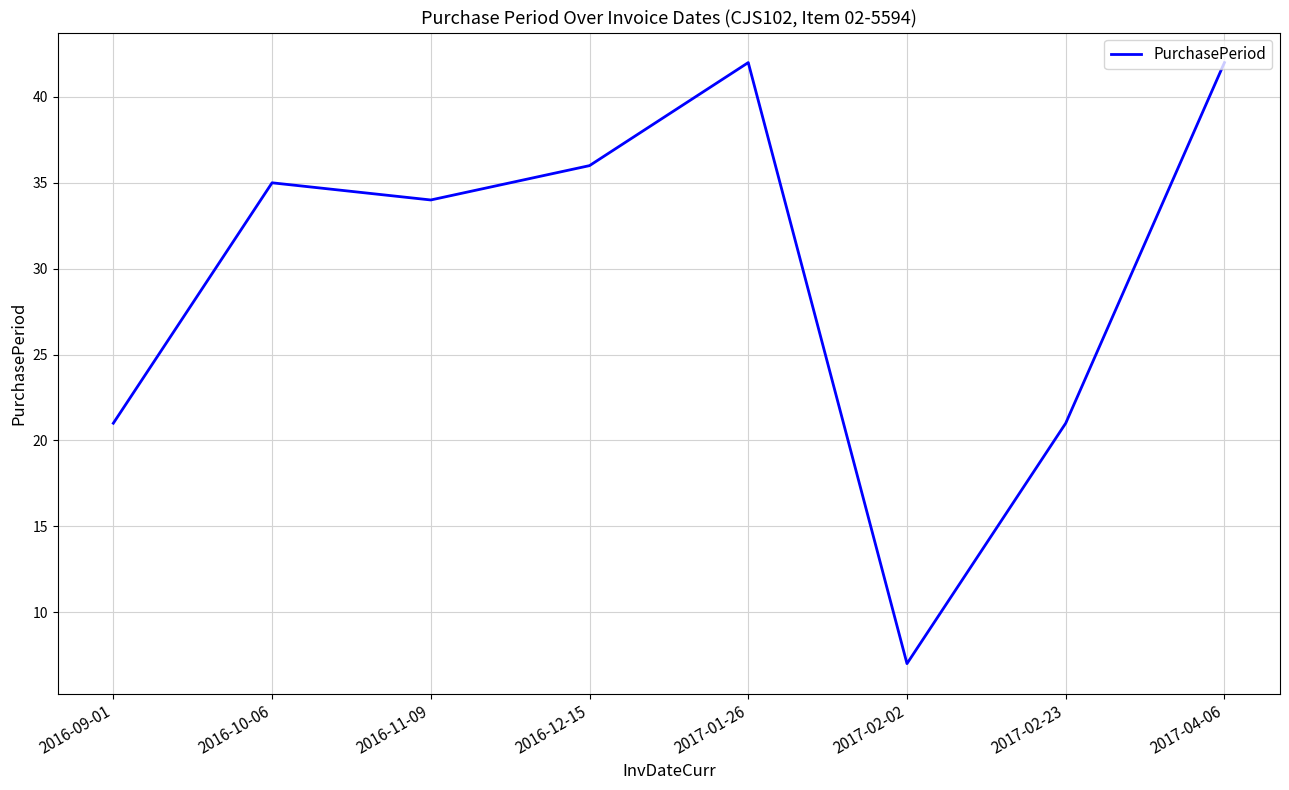

What is the greatest value displayed?

42